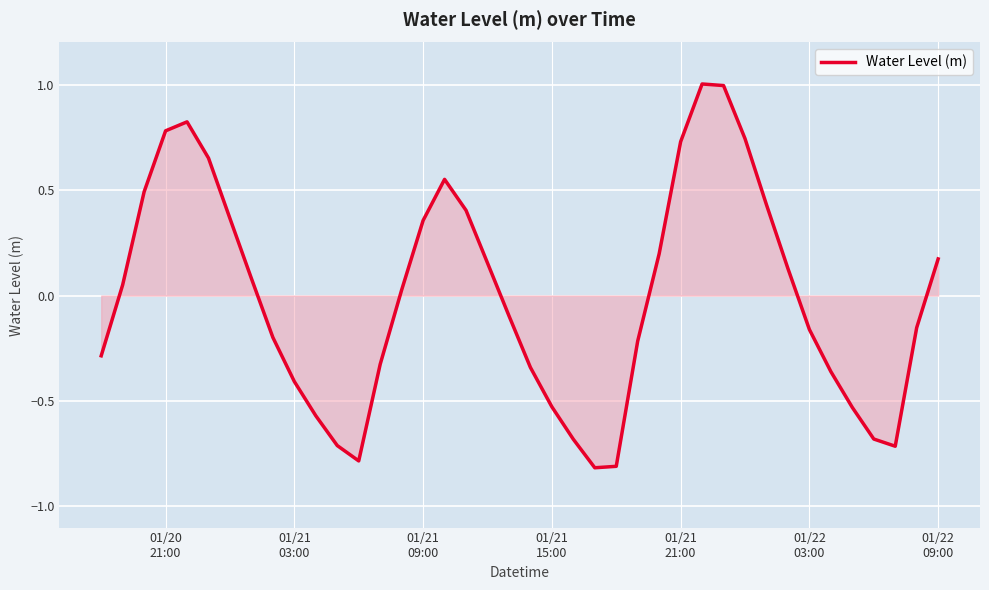

Does the chart display data point markers on the line(s)?

No